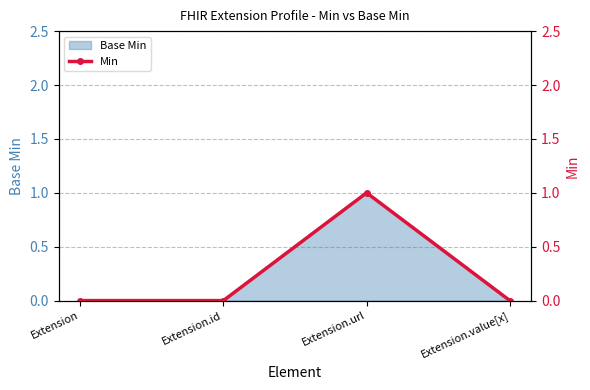

How many lines are shown in the chart?

1